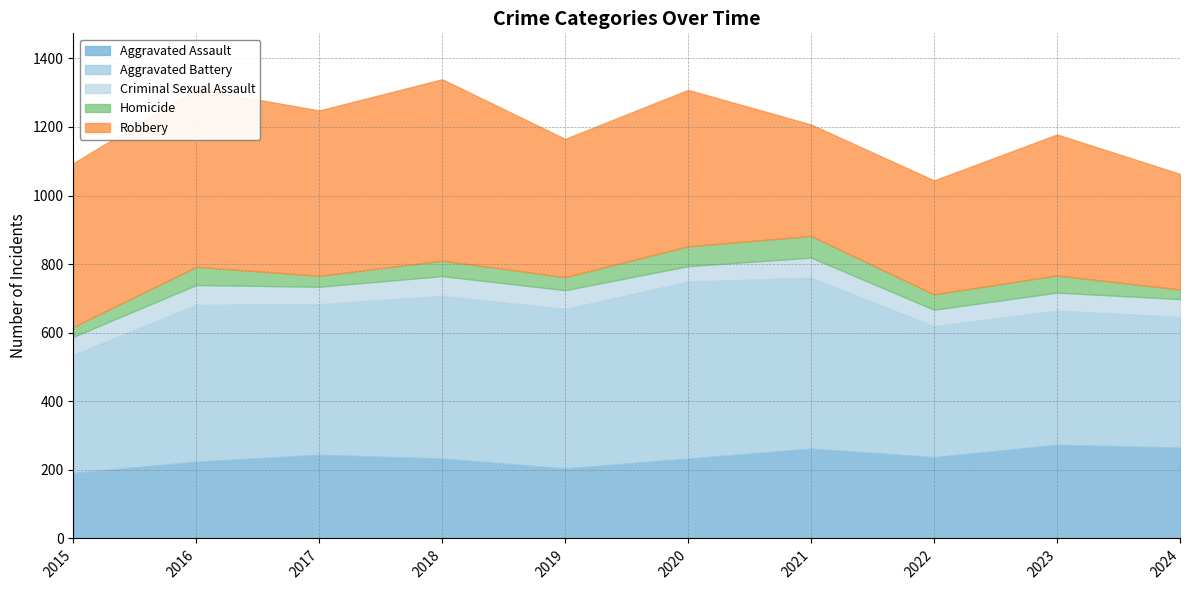

At which category does the chart reach its minimum across all series?

2024